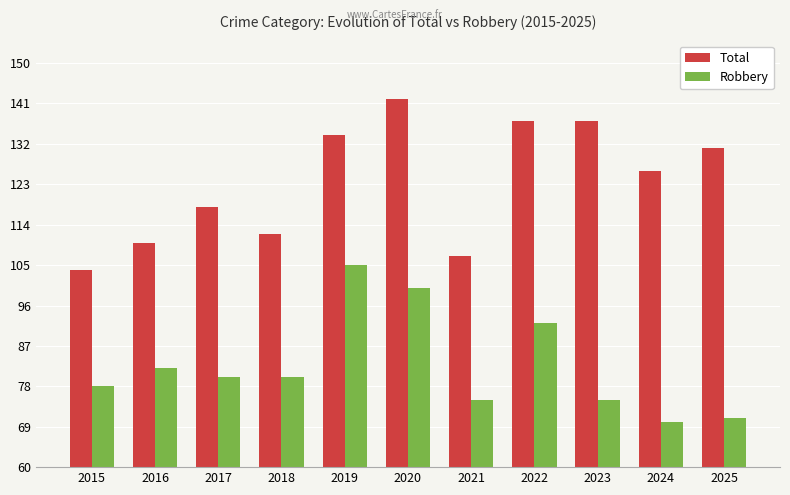

What is the value of the Robbery bar at the 7th from the left?

75